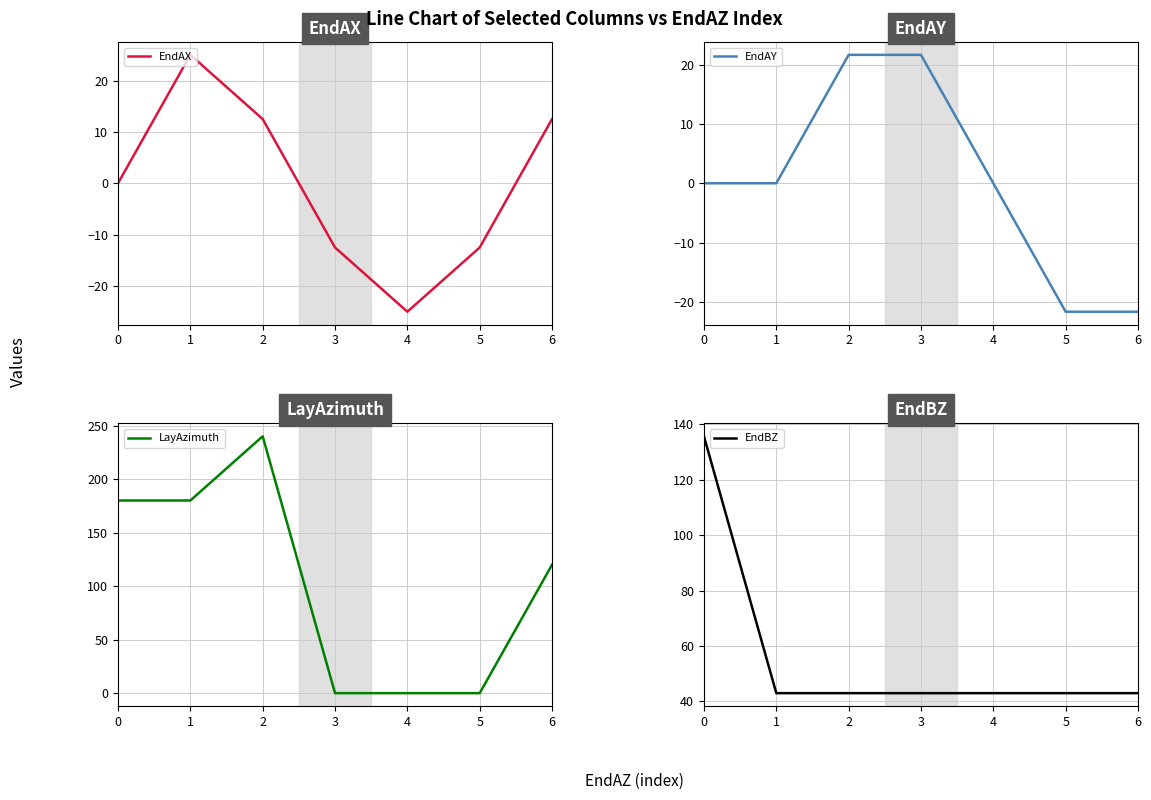

True or false: EndAY and EndBZ intersect in this chart.

False